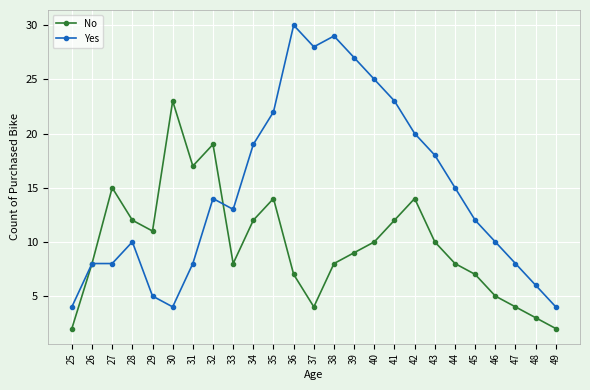

Reading left to right, list all the values displayed in this chart.

No: 25=2	26=8	27=15	28=12	29=11	30=23	31=17	32=19	33=8	34=12	35=14	36=7	37=4	38=8	39=9	40=10	41=12	42=14	43=10	44=8	45=7	46=5	47=4	48=3	49=2
Yes: 25=4	26=8	27=8	28=10	29=5	30=4	31=8	32=14	33=13	34=19	35=22	36=30	37=28	38=29	39=27	40=25	41=23	42=20	43=18	44=15	45=12	46=10	47=8	48=6	49=4